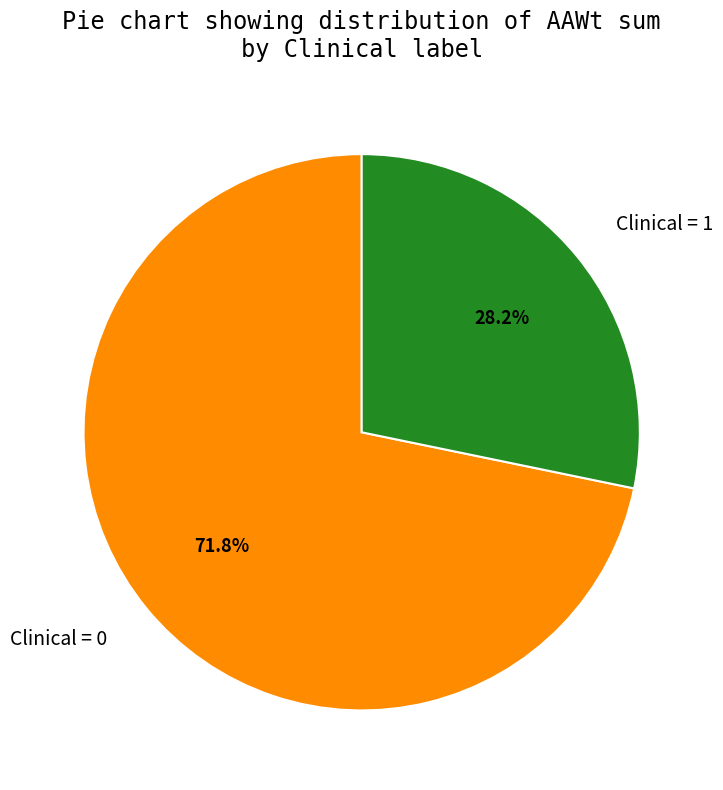

To the nearest percent, what is the difference between the largest and smallest slice percentages?

44%